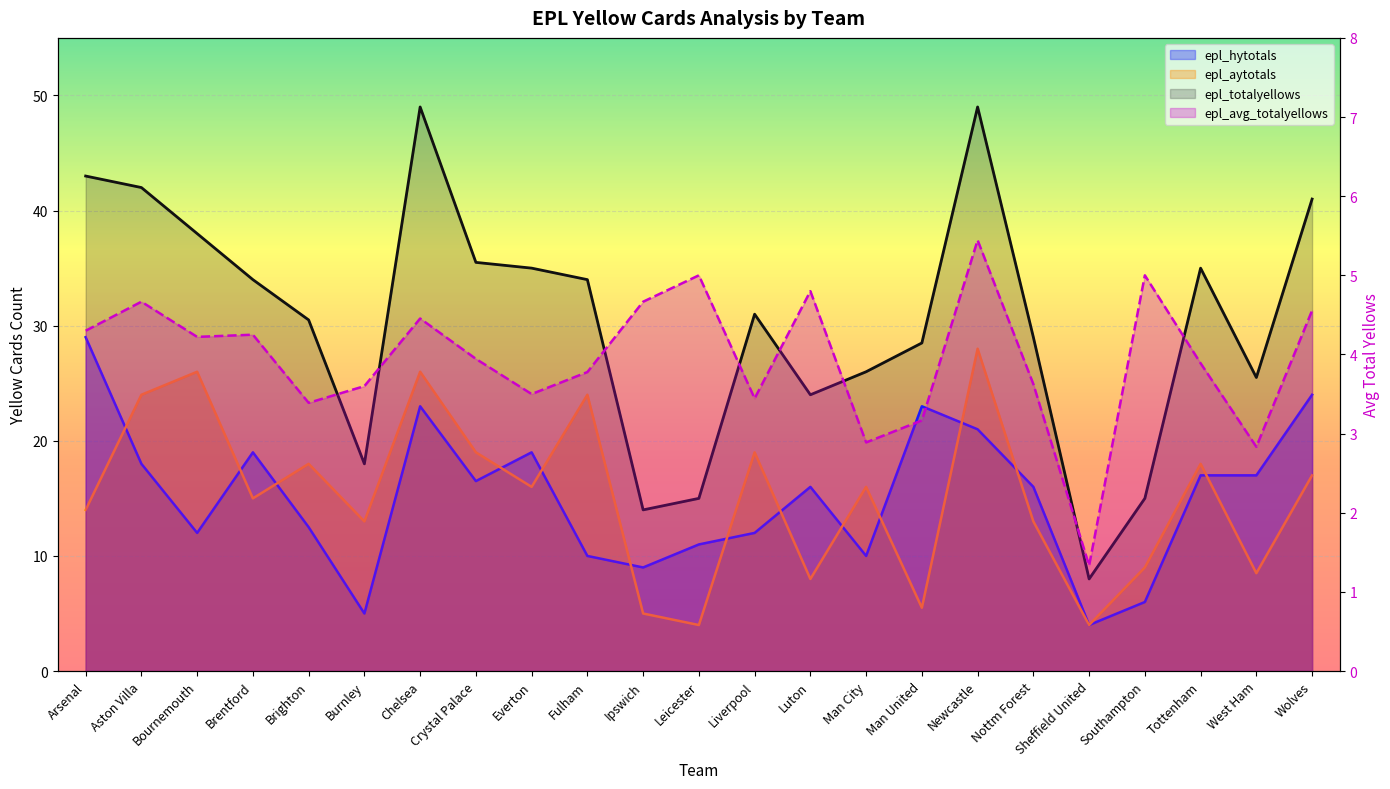

The epl_avg_totalyellows series shows 7.9 at Leicester. True or false?

False